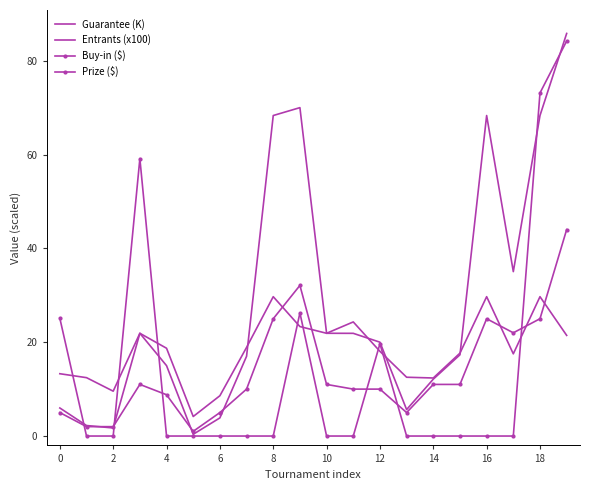

What is the value of the Entrants (x100) point at the 16th from the left?

17.7